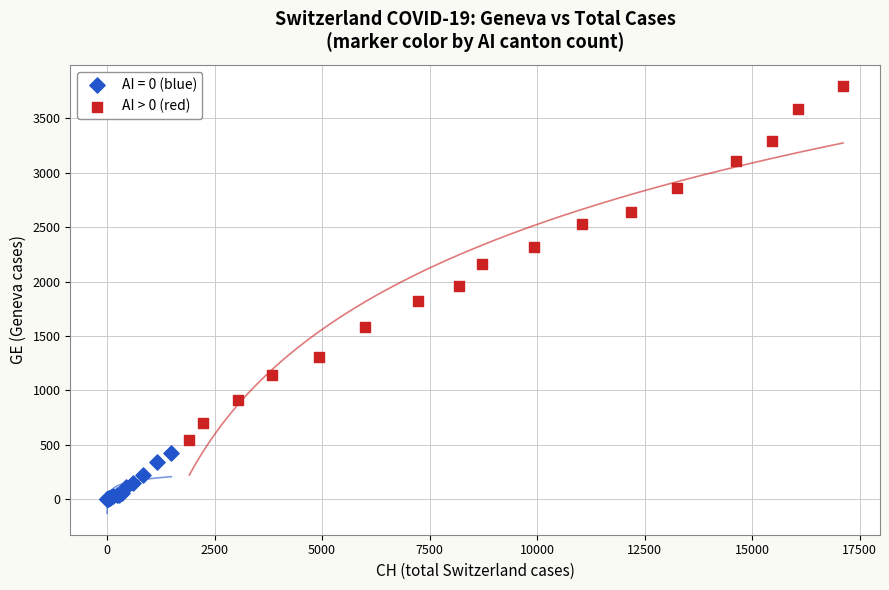

Which series contains the highest Y value?

AI > 0 (red)